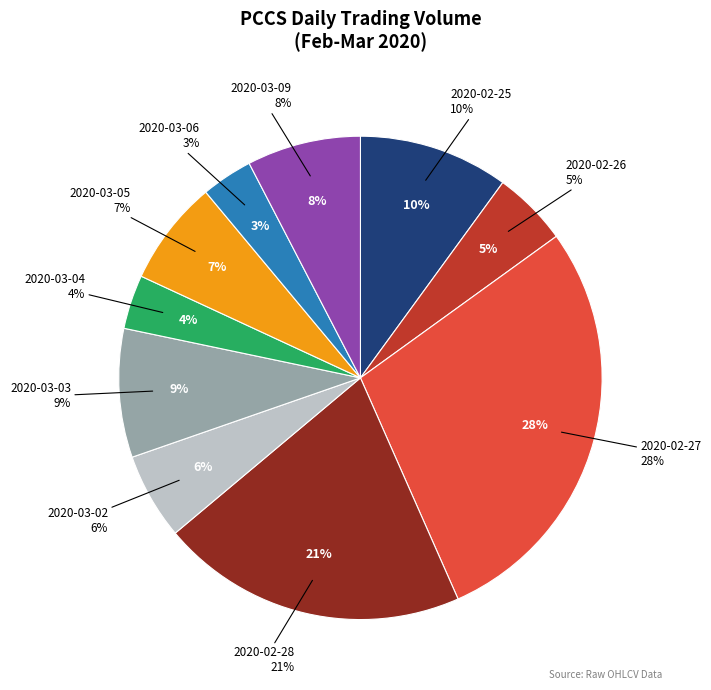

How many slices are in this pie chart?

10